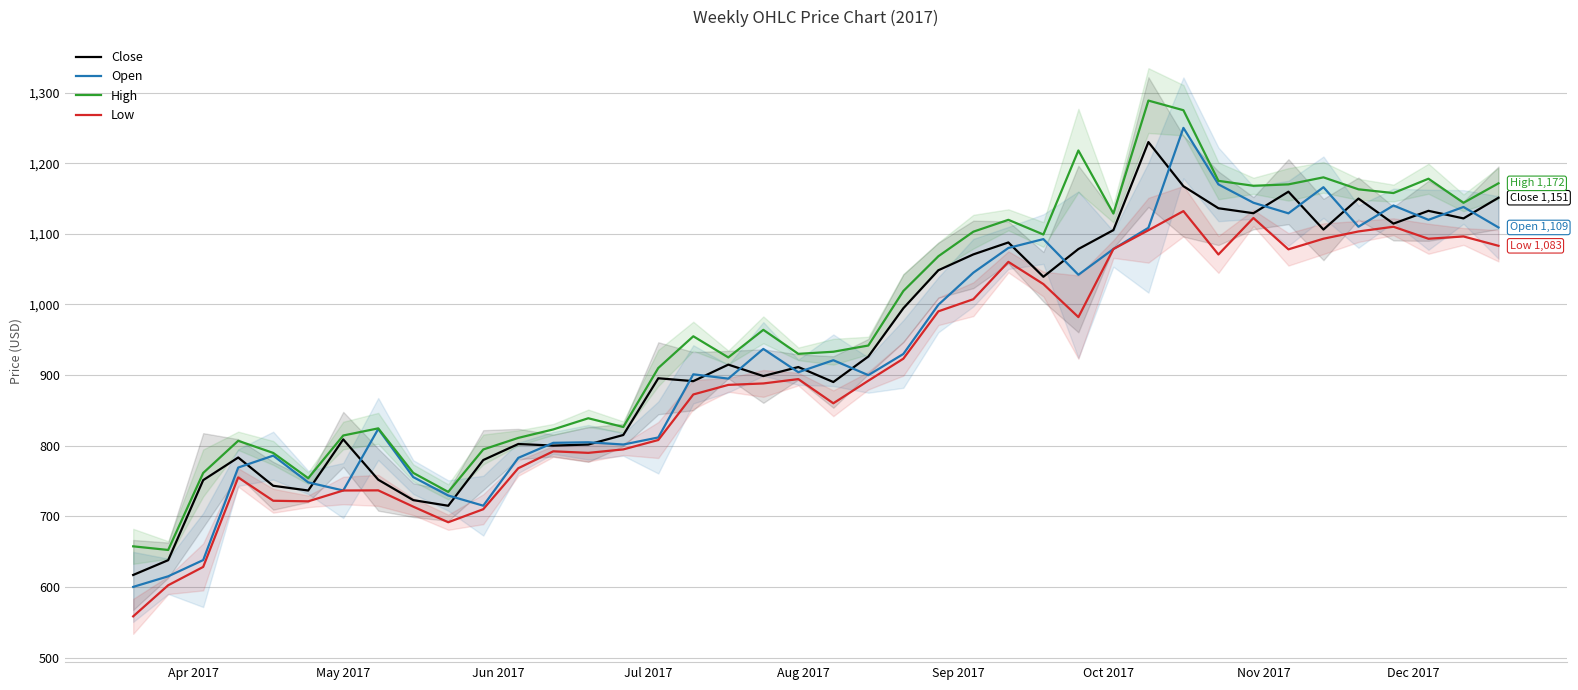

What is the value of the Close point at the 3rd from the left?

751.2